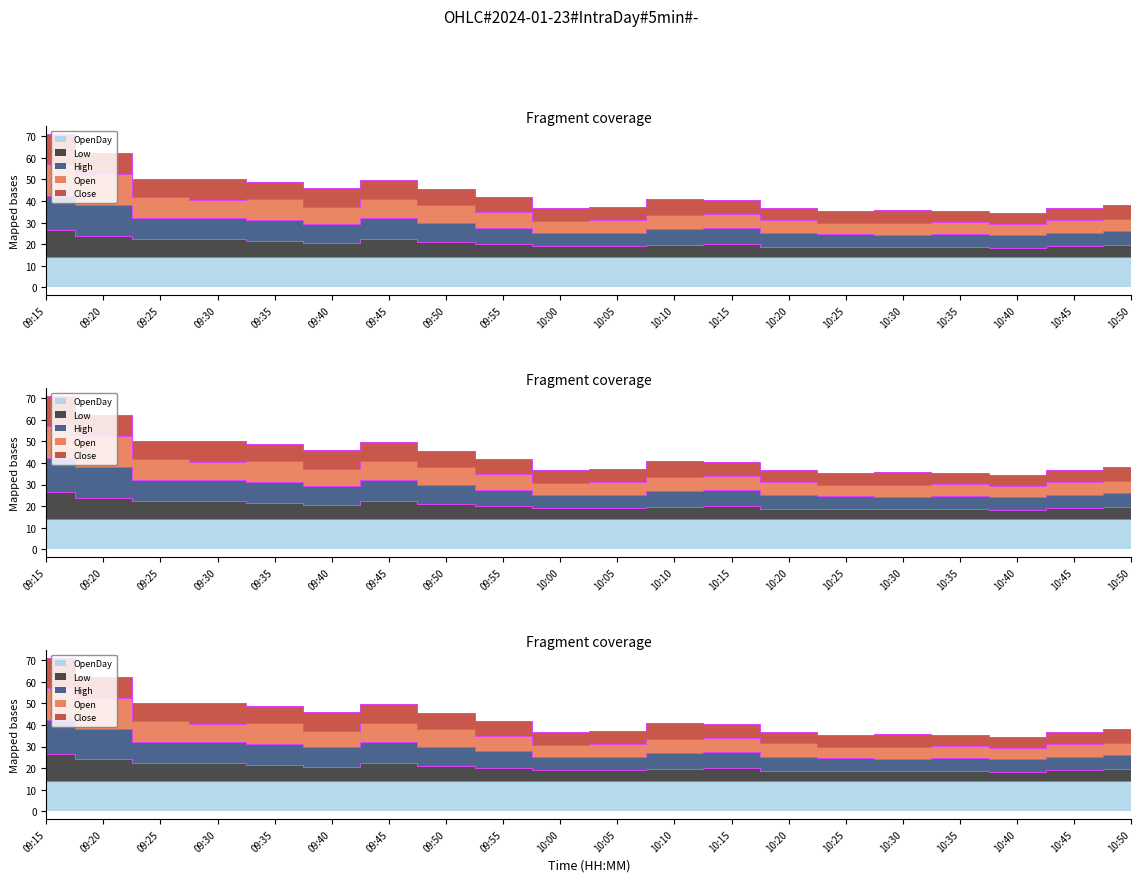

Does the chart display data point markers on the line(s)?

No